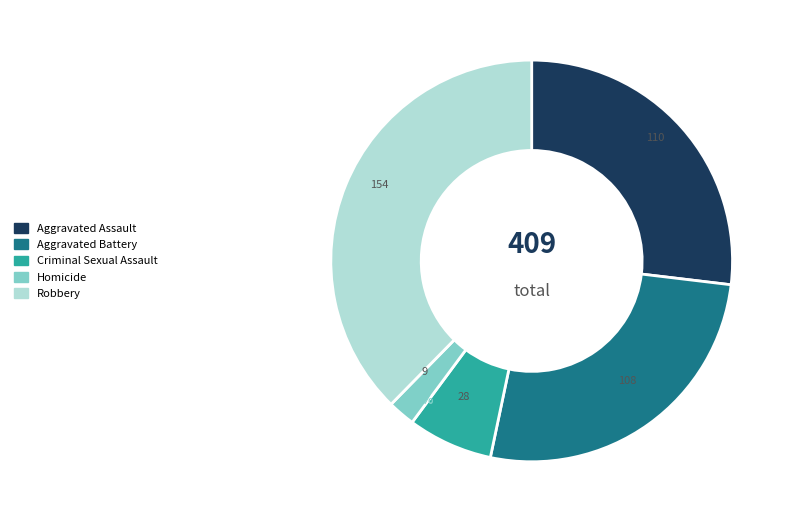

To the nearest percent, what is the average slice percentage?

20%